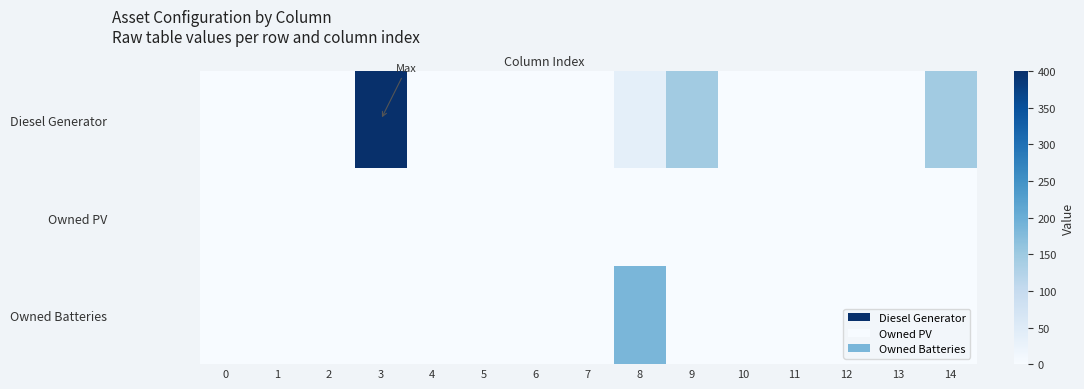

List the series in order of their peak value, lowest first.

Owned PV, Owned Batteries, Diesel Generator